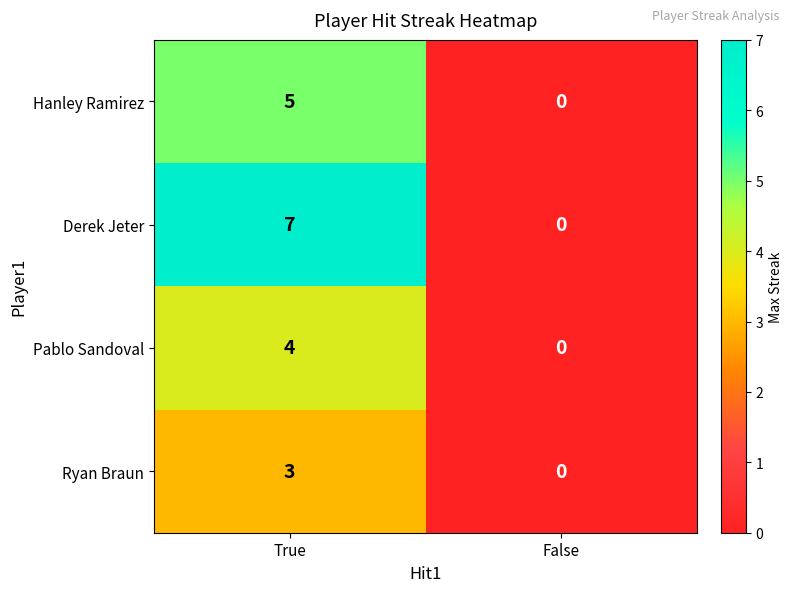

How many series are shown in this chart?

4